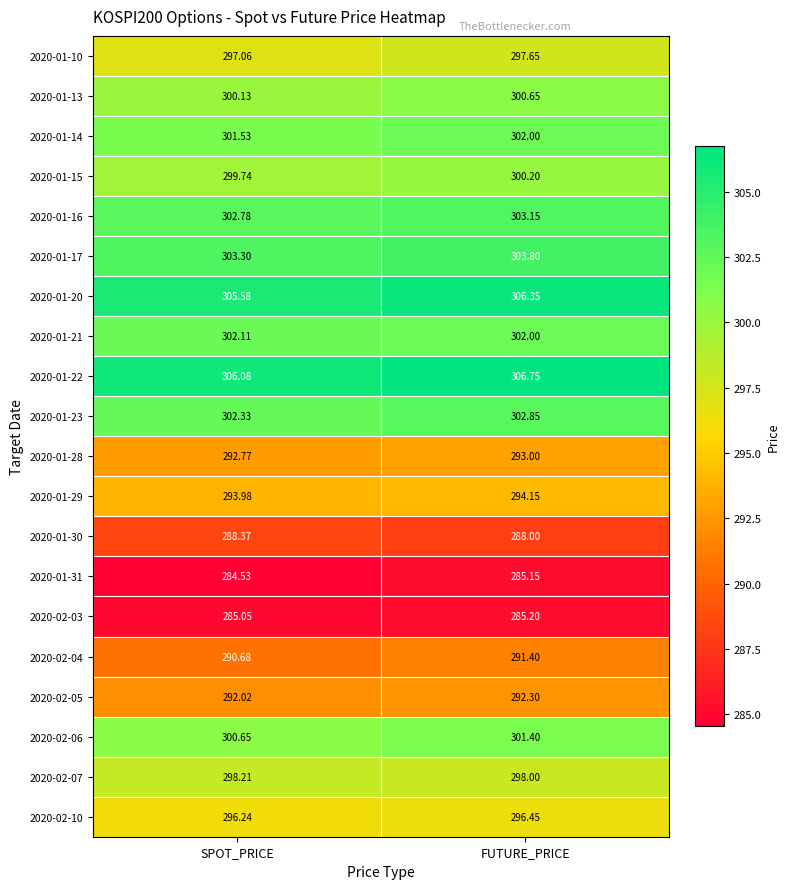

Rank the series at SPOT_PRICE from highest to lowest value.

2020-01-22, 2020-01-20, 2020-01-17, 2020-01-16, 2020-01-23, 2020-01-21, 2020-01-14, 2020-02-06, 2020-01-13, 2020-01-15, 2020-02-07, 2020-01-10, 2020-02-10, 2020-01-29, 2020-01-28, 2020-02-05, 2020-02-04, 2020-01-30, 2020-02-03, 2020-01-31